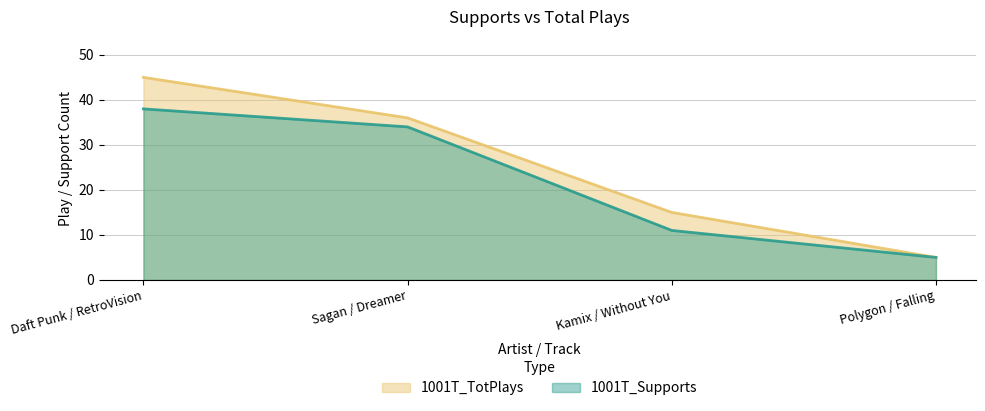

What is the sum of all 1001T_Supports values?

88